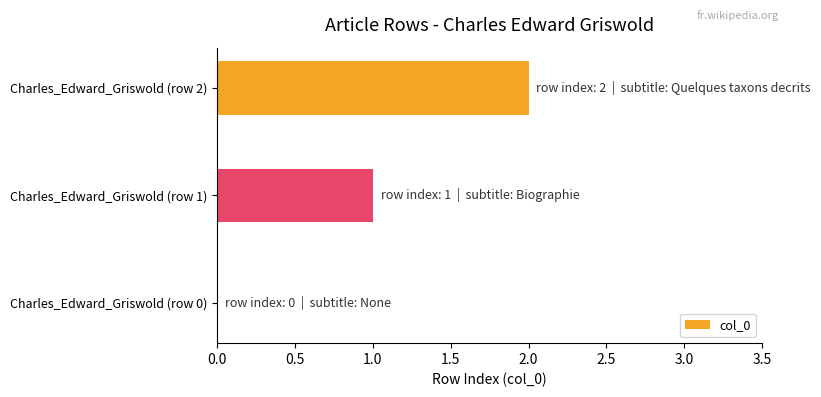

Approximately how many times larger is the value at Charles_Edward_Griswold (row 2) compared to Charles_Edward_Griswold (row 1)?

2.0